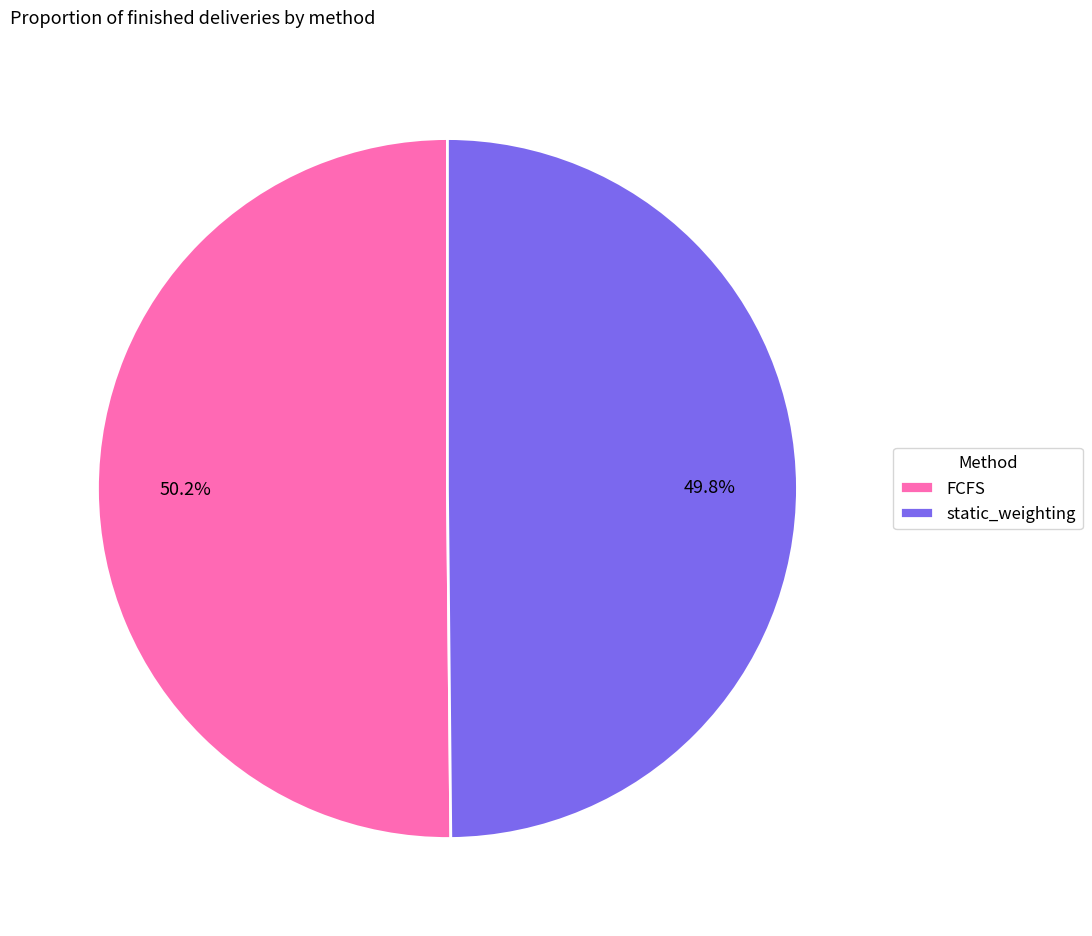

What portion of the pie excludes static_weighting?

50.2%